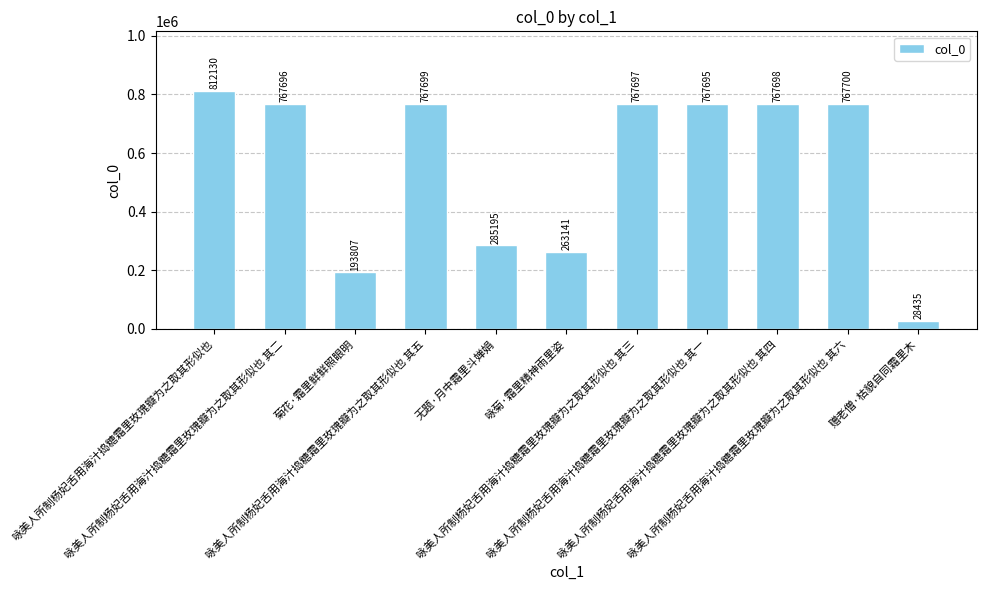

List the labels in order of value, smallest first.

赠老僧·枯貌自同霜里木, 菊花·霜里鲜鲜照眼明, 咏菊·霜里精神雨里姿, 无题·月中霜里斗婵娟, 咏美人所制杨妃舌用海汁捣糖霜里玫瑰瓣为之取其形似也 其一, 咏美人所制杨妃舌用海汁捣糖霜里玫瑰瓣为之取其形似也 其二, 咏美人所制杨妃舌用海汁捣糖霜里玫瑰瓣为之取其形似也 其三, 咏美人所制杨妃舌用海汁捣糖霜里玫瑰瓣为之取其形似也 其四, 咏美人所制杨妃舌用海汁捣糖霜里玫瑰瓣为之取其形似也 其五, 咏美人所制杨妃舌用海汁捣糖霜里玫瑰瓣为之取其形似也 其六, 咏美人所制杨妃舌用海汁捣糖霜里玫瑰瓣为之取其形似也